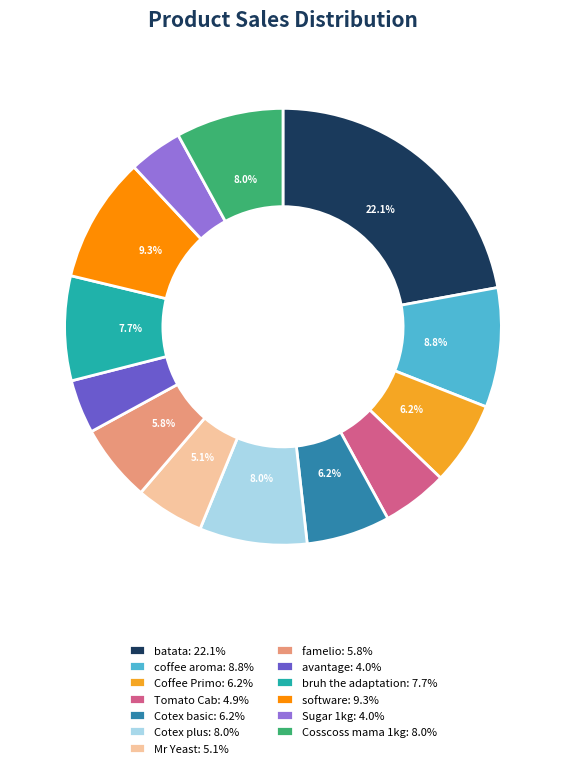

To the nearest percent, what portion does Cotex plus represent?

8%